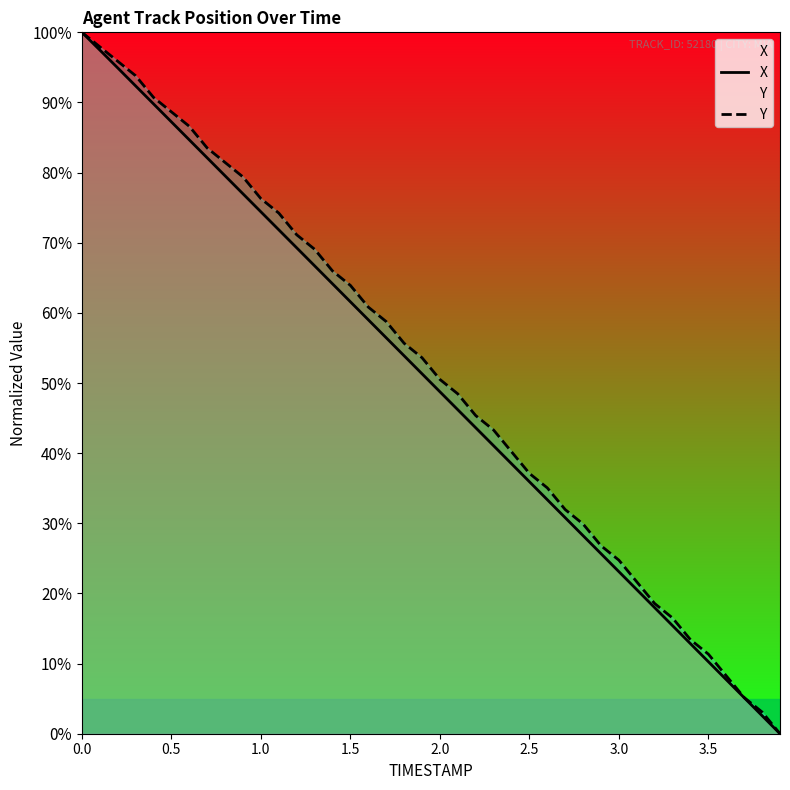

What is the highest value of the X series?

100.0